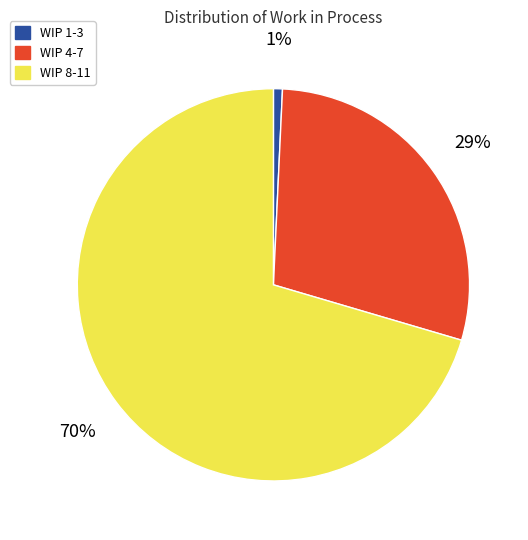

To the nearest percent, what is the combined percentage of WIP 1-3 and WIP 8-11?

71%